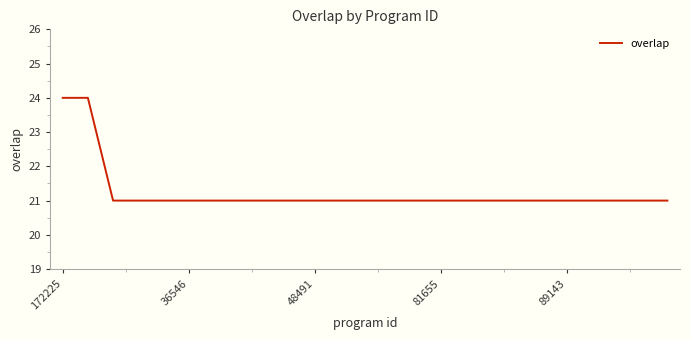

What is the difference between the maximum and minimum values?

3